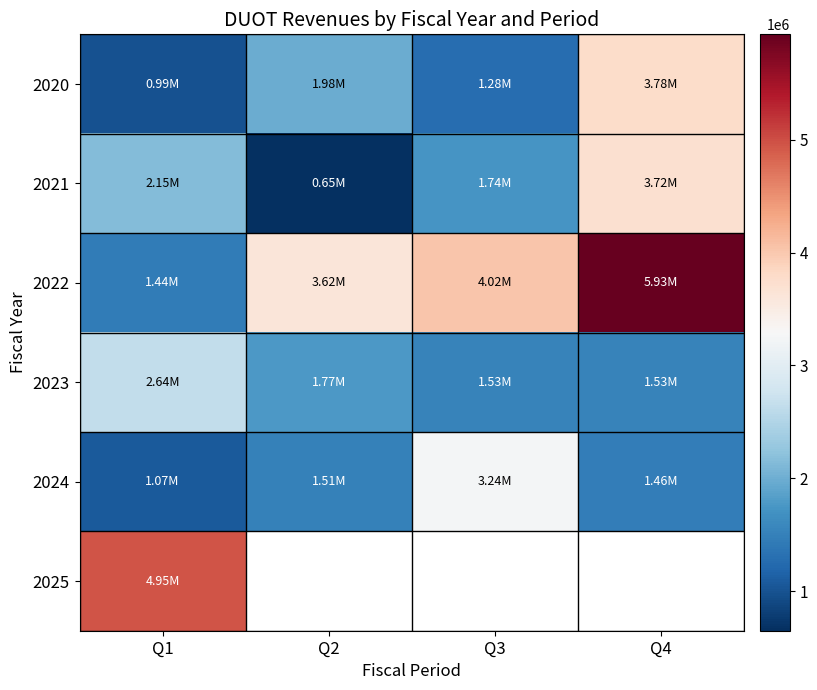

How many distinct data groups are displayed?

6